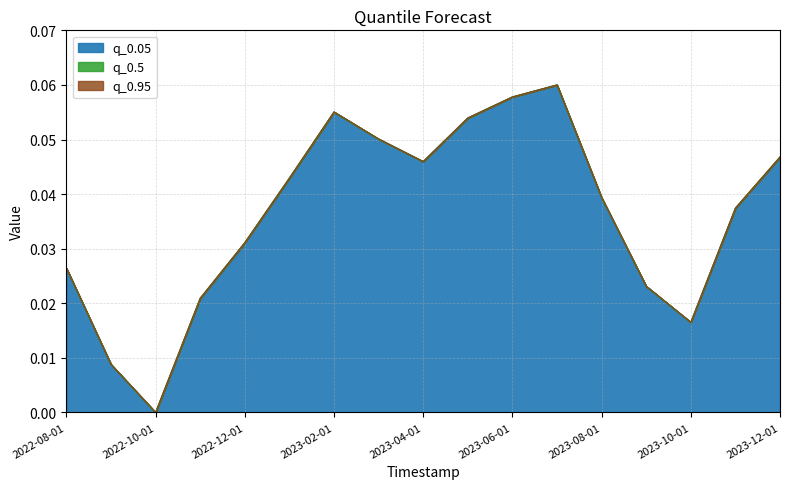

How many values in q_0.5 are above zero?

16